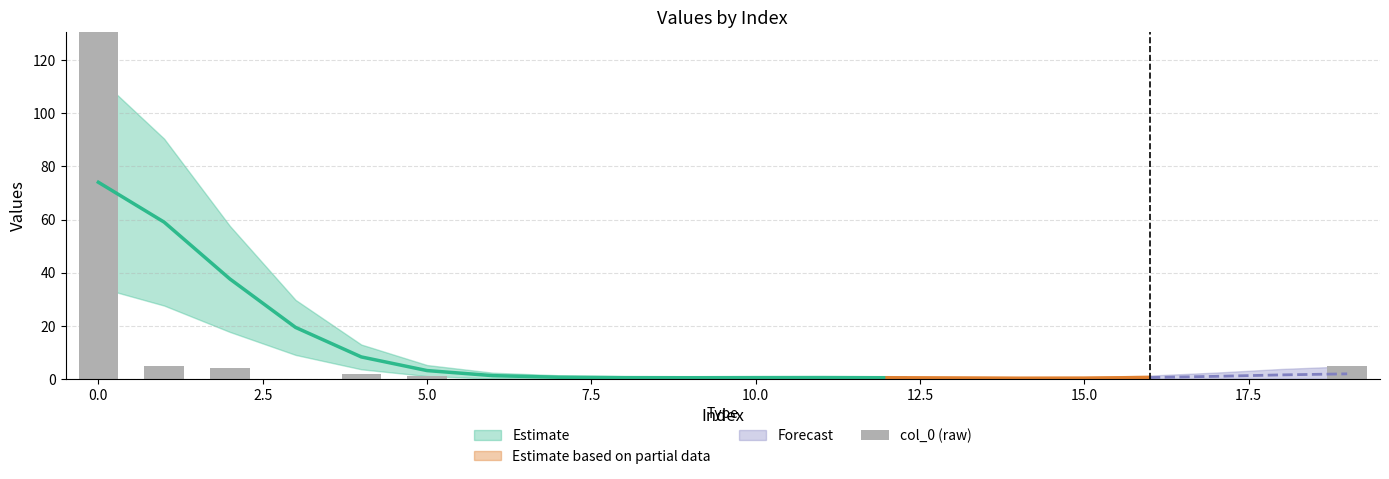

Read the value at 19, to the nearest 5.

5